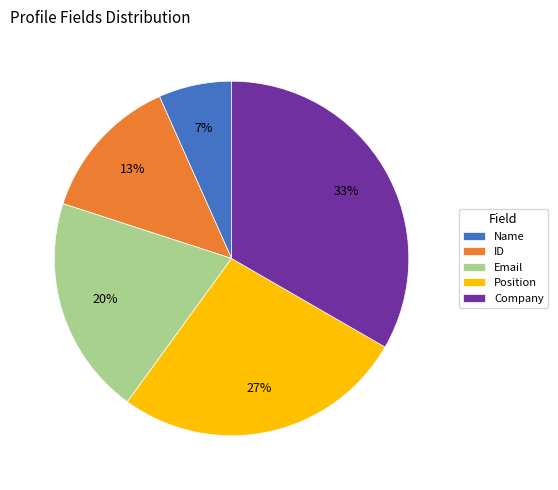

Is it true that Email is 32% of the pie?

False